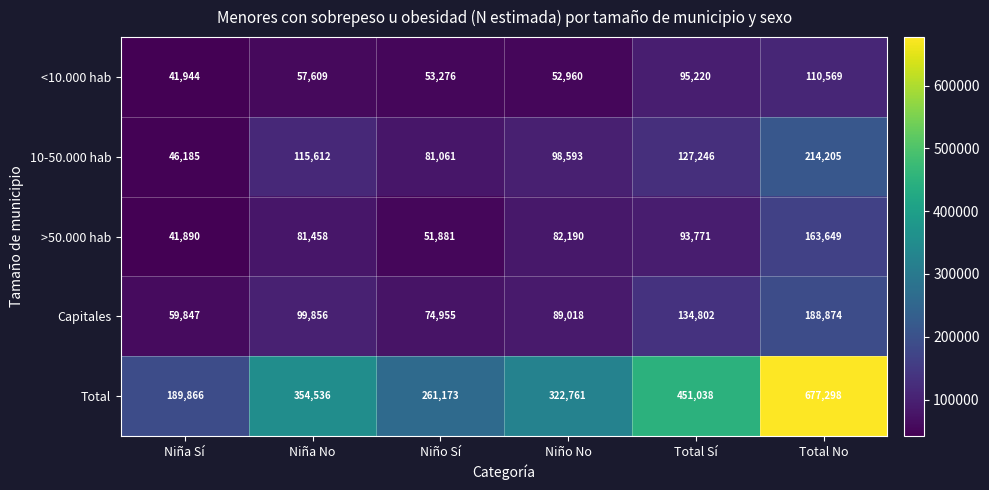

Rank the series by their maximum value, from highest to lowest.

Total, 10-50.000 hab, Capitales, >50.000 hab, <10.000 hab